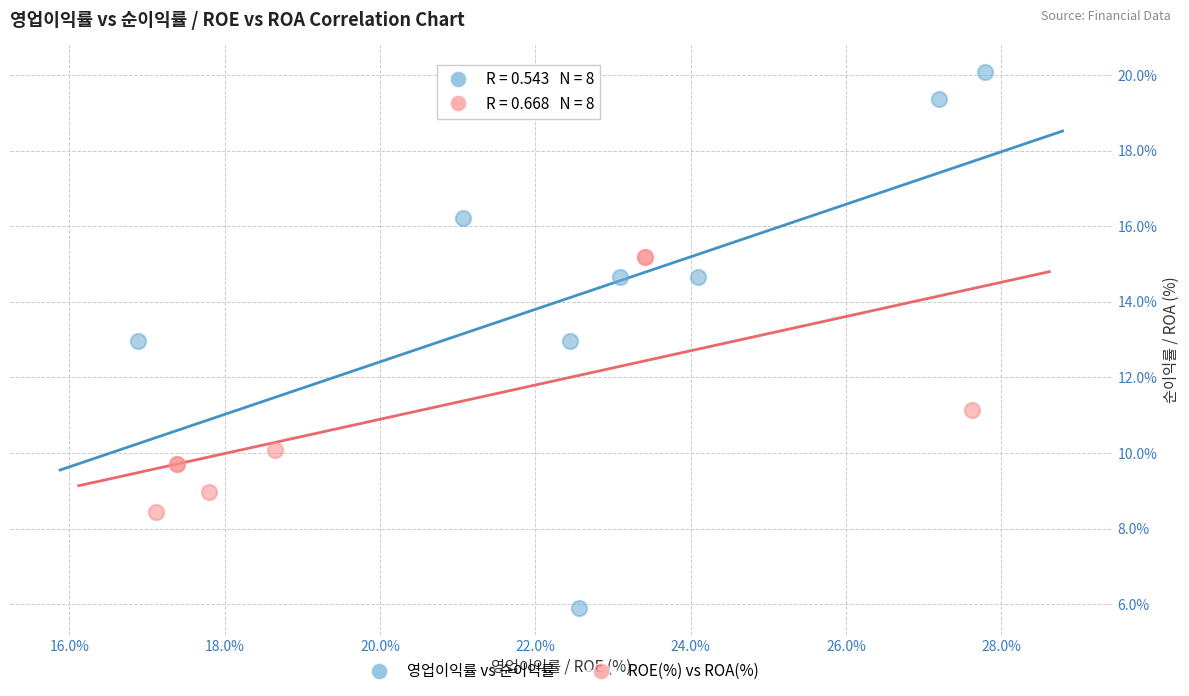

Which series reaches the maximum Y coordinate?

영업이익률 vs 순이익률